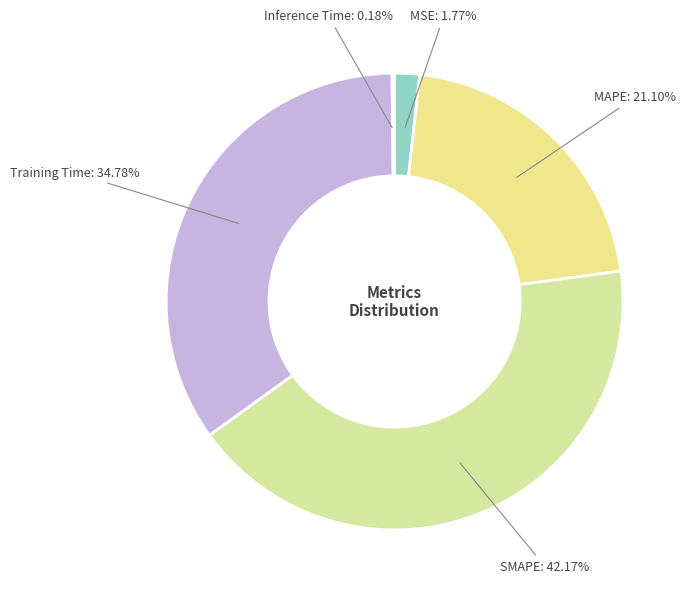

The MSE slice represents 2% of the pie. True or false?

True